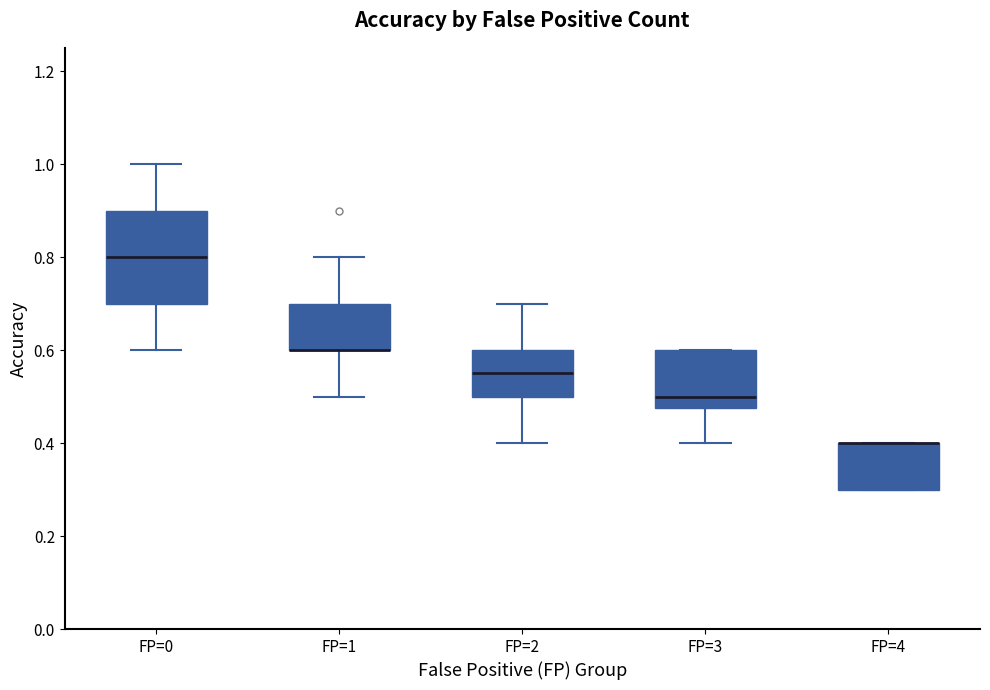

Where is the lower edge of the box for FP=3 on the y-axis? The values are not printed on the chart, so give them approximately, as read against the axis.

0.48